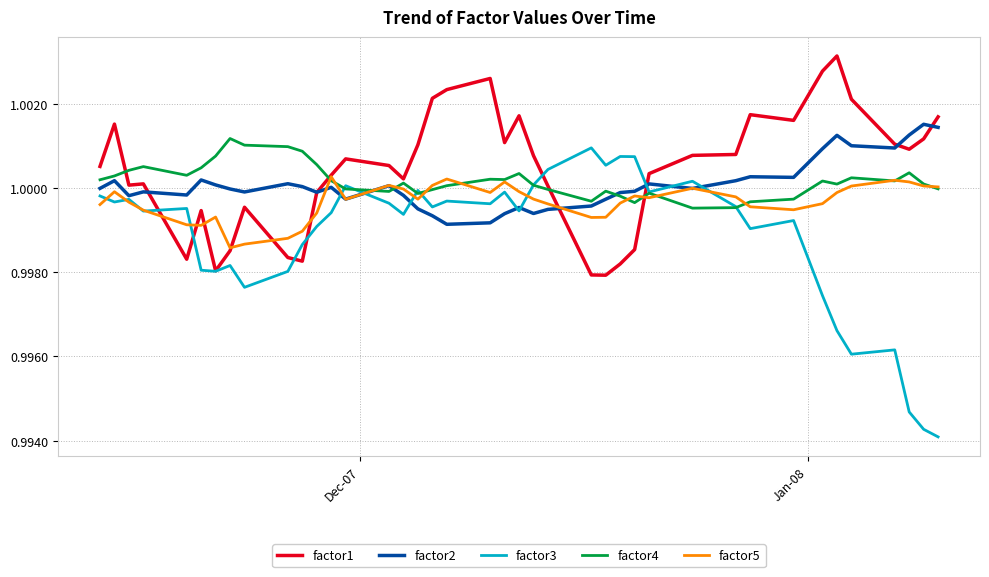

Which series has the largest range (max minus min)?

factor3